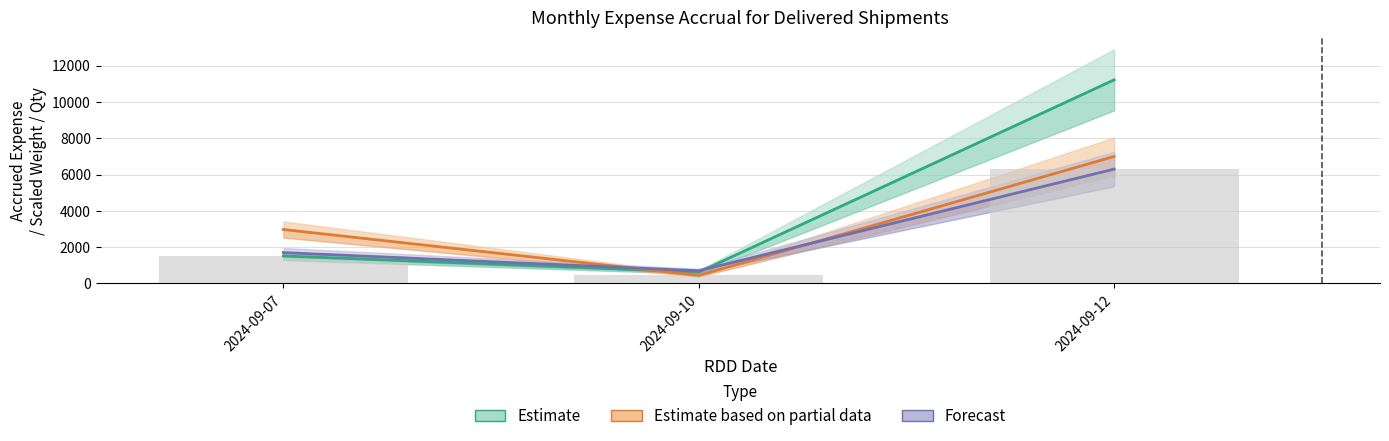

Reading left to right, list all the values displayed in this chart.

Estimate: 1515.8	624.2	11219.4
Estimate based on partial data: 2972.0	443.2	6995.2
Forecast: 1700.0	700.0	6300.0